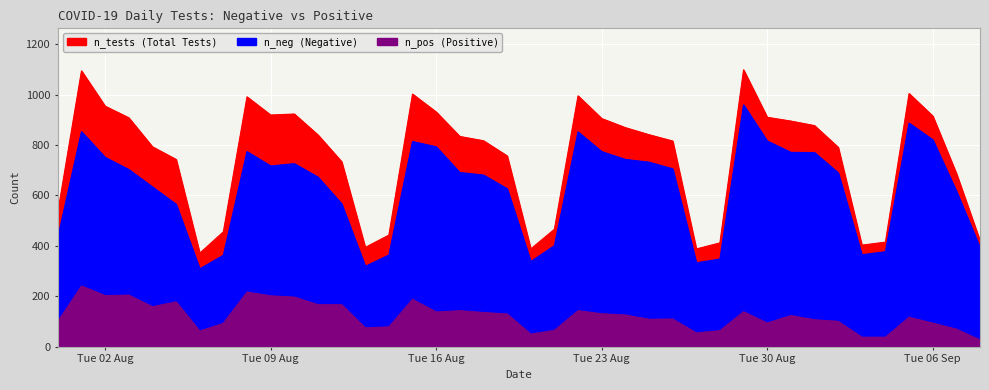

The n_neg series shows 175 at 2022-08-06. True or false?

False